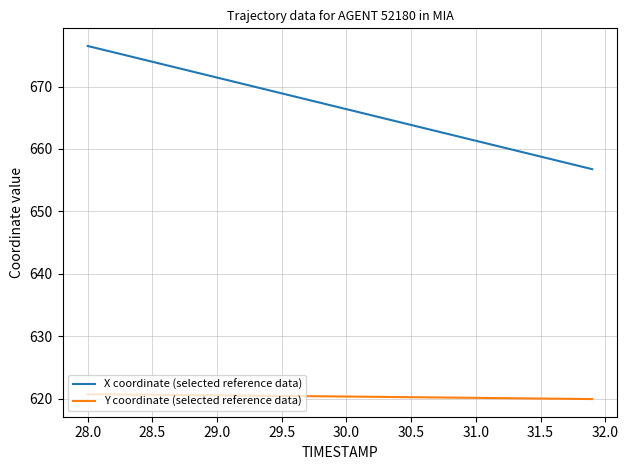

Which series has the largest range (max minus min)?

X coordinate (selected reference data)